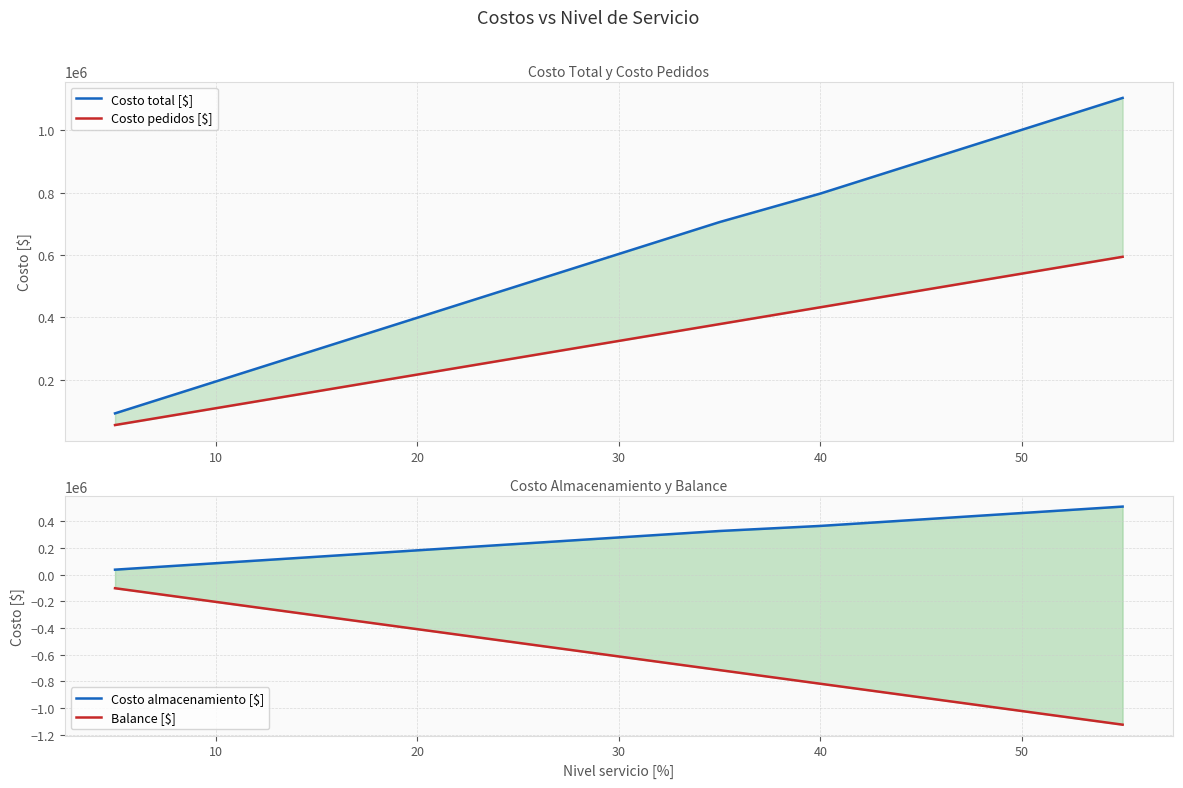

What is the average value of the Costo total [$] series?

599197.5